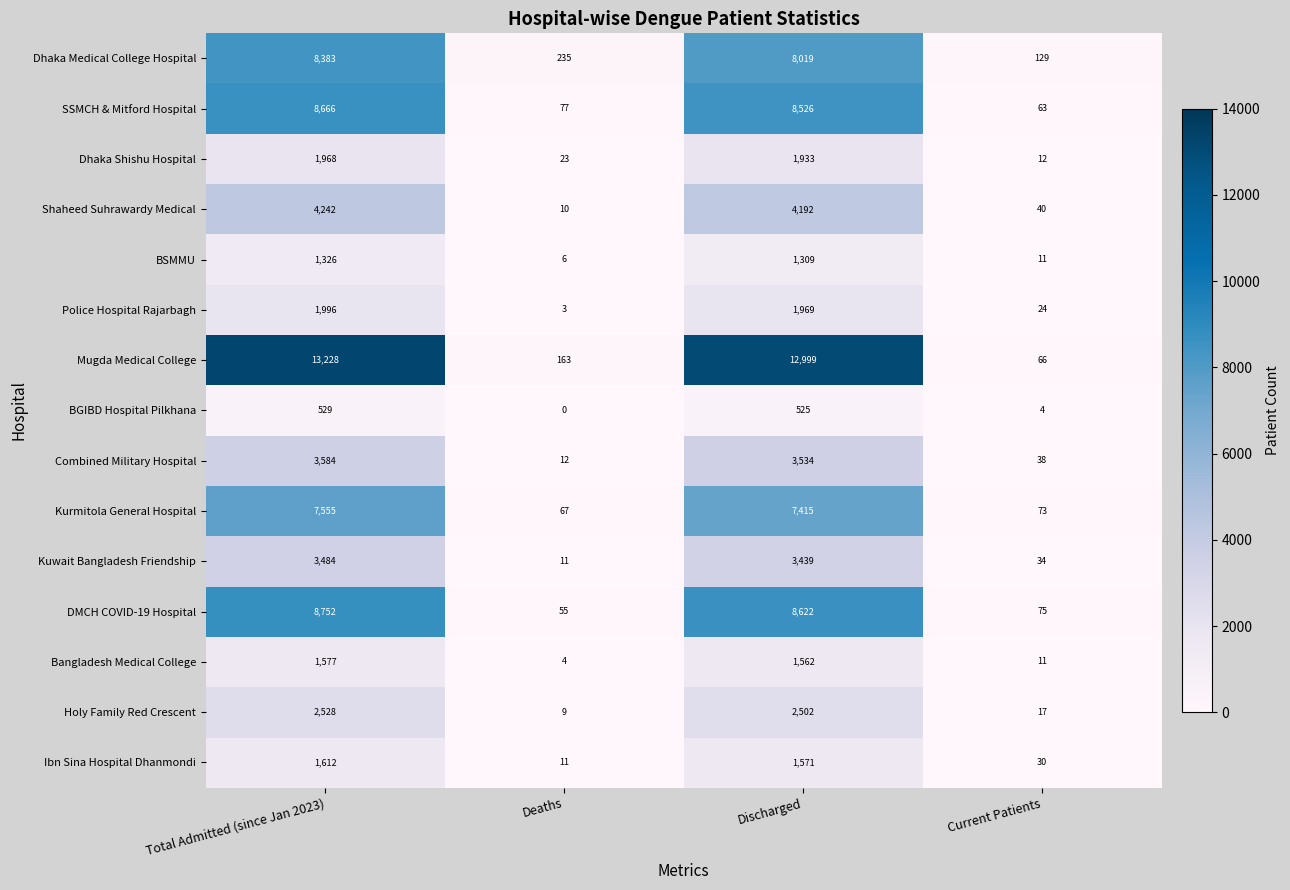

At which label is Police Hospital Rajarbagh closest to 999?

Discharged